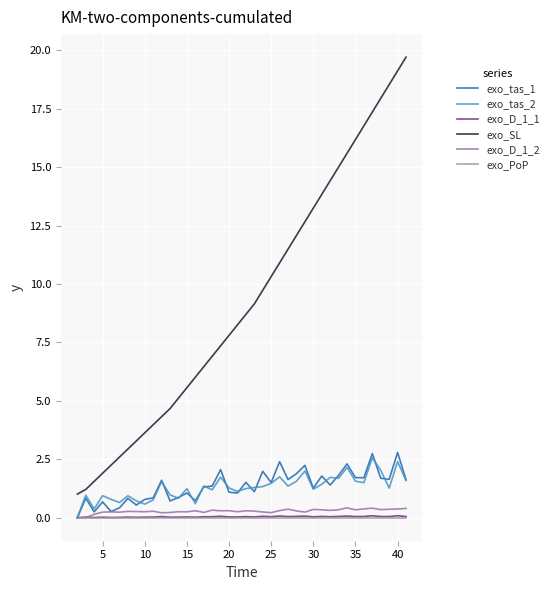

What is the greatest value displayed?

19.7